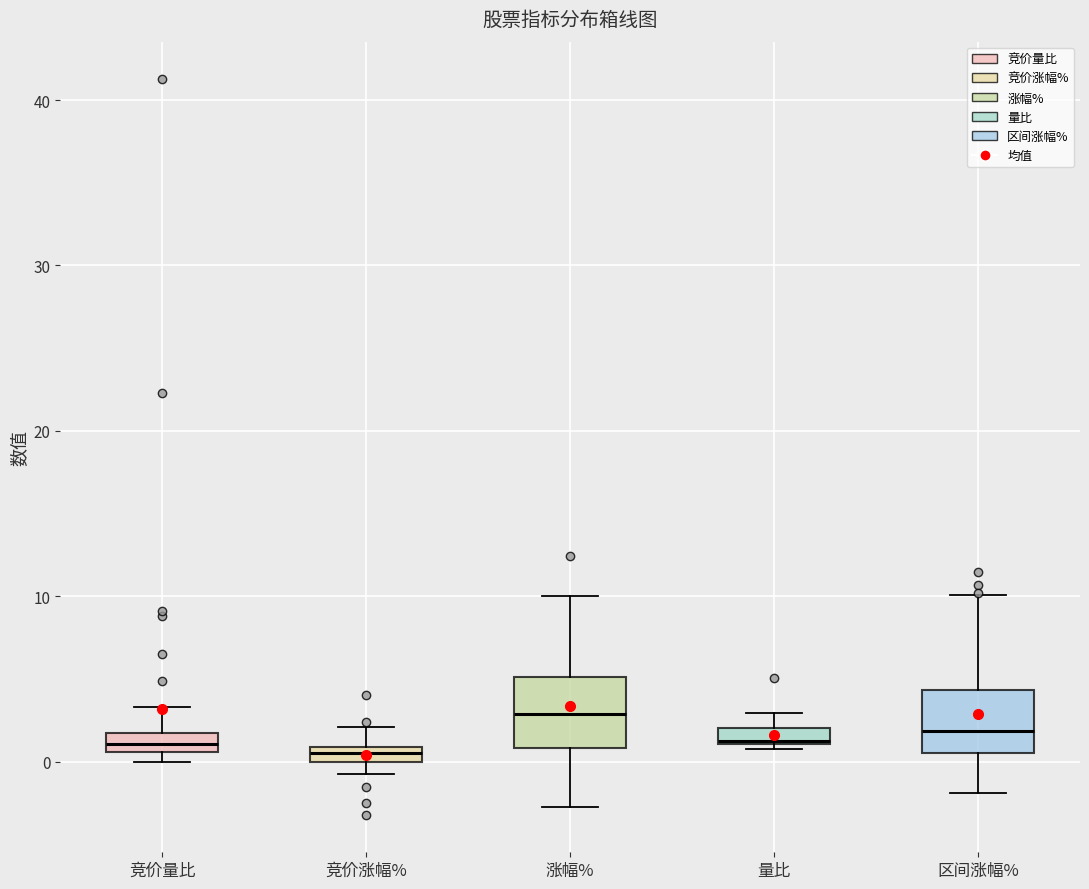

Which box has the highest median line?

涨幅%